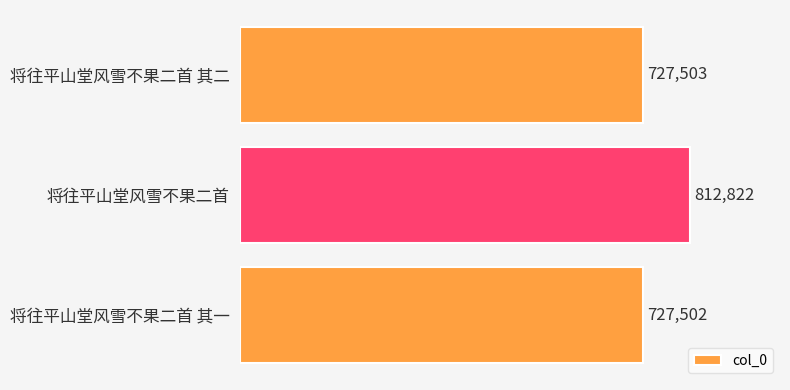

At which label is the value closest to 770162?

将往平山堂风雪不果二首 其二